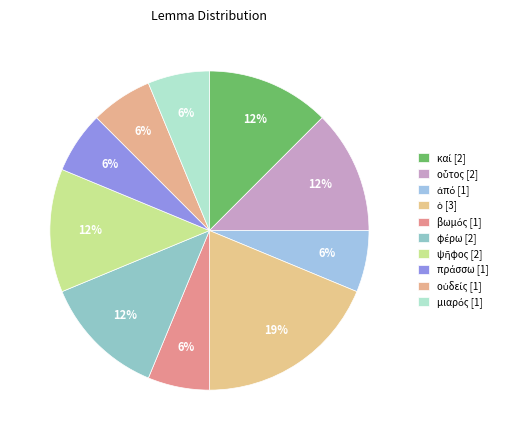

The βωμός slice represents 1% of the pie. True or false?

False